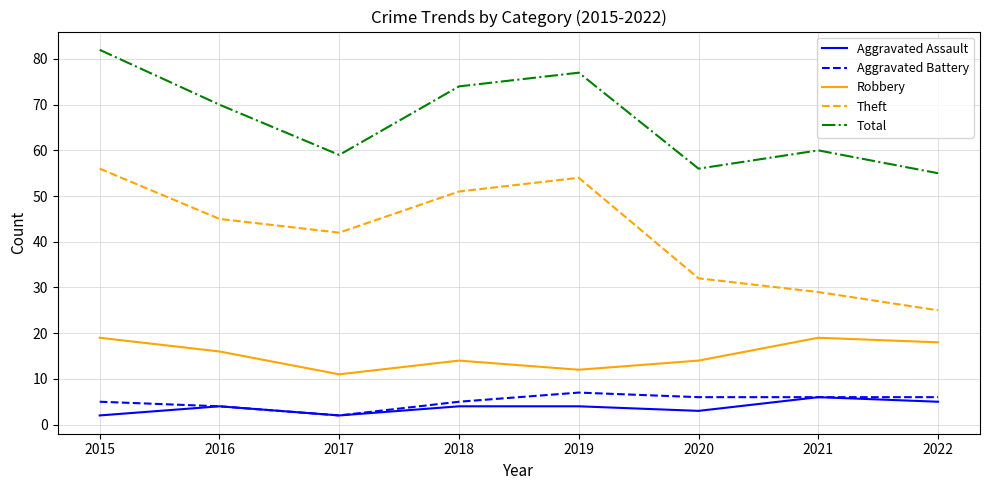

How many interior local peaks does the Theft series have?

1